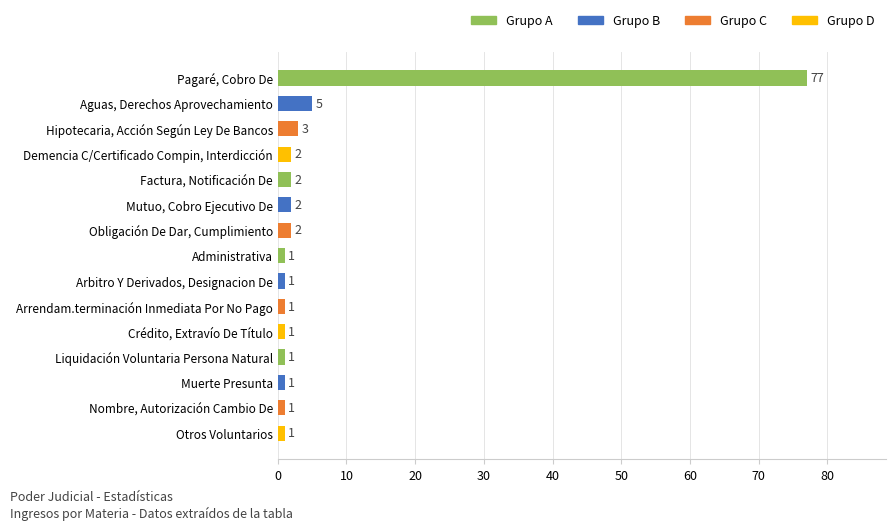

Where is the data nearest to the value 39?

Aguas, Derechos Aprovechamiento